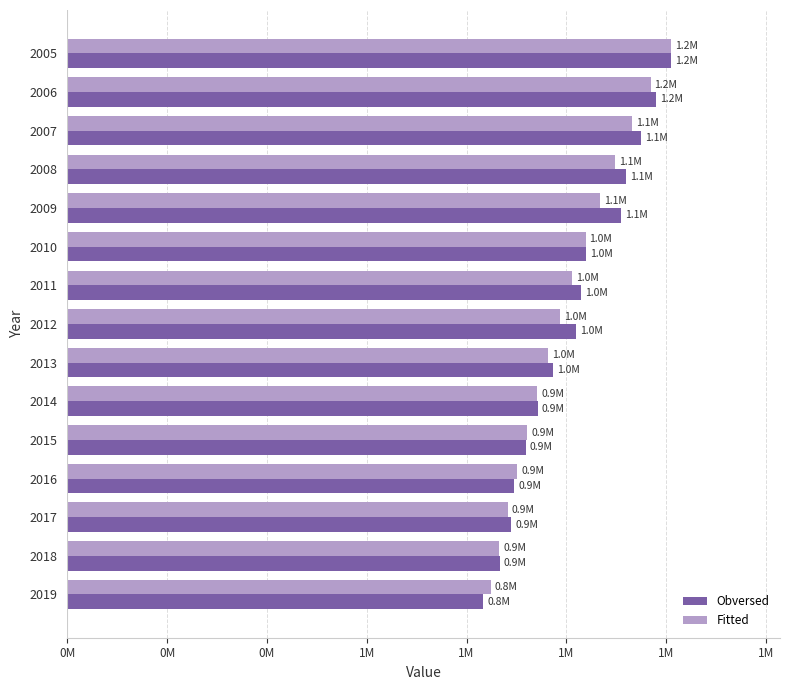

What are all the series names shown in the legend?

Obversed, Fitted